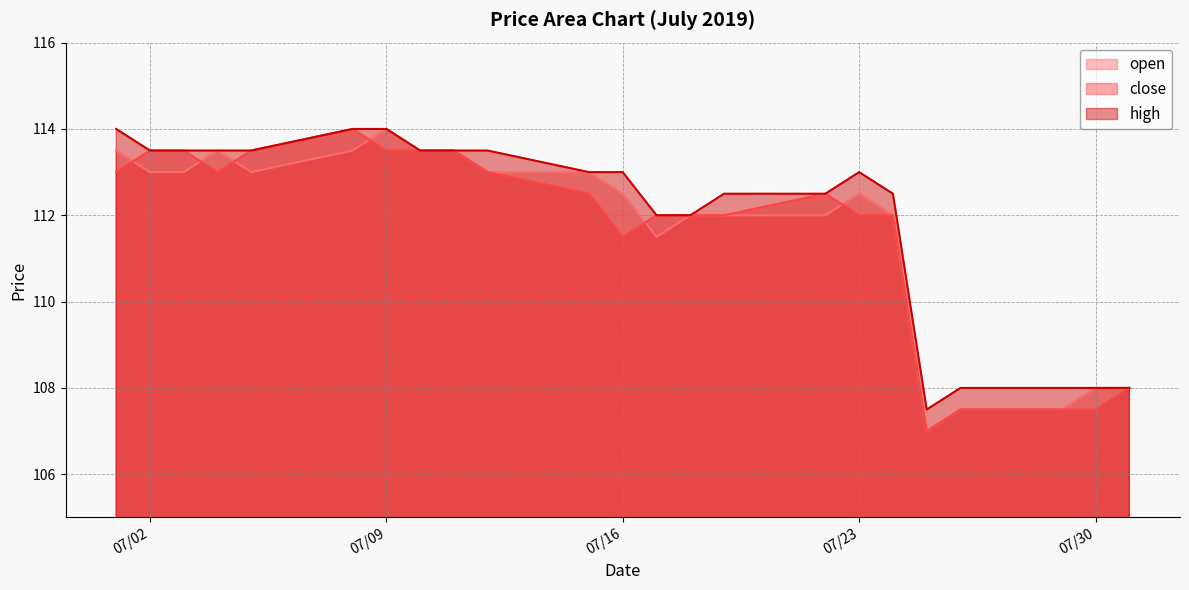

At how many categories does at least one series exceed 107?

23